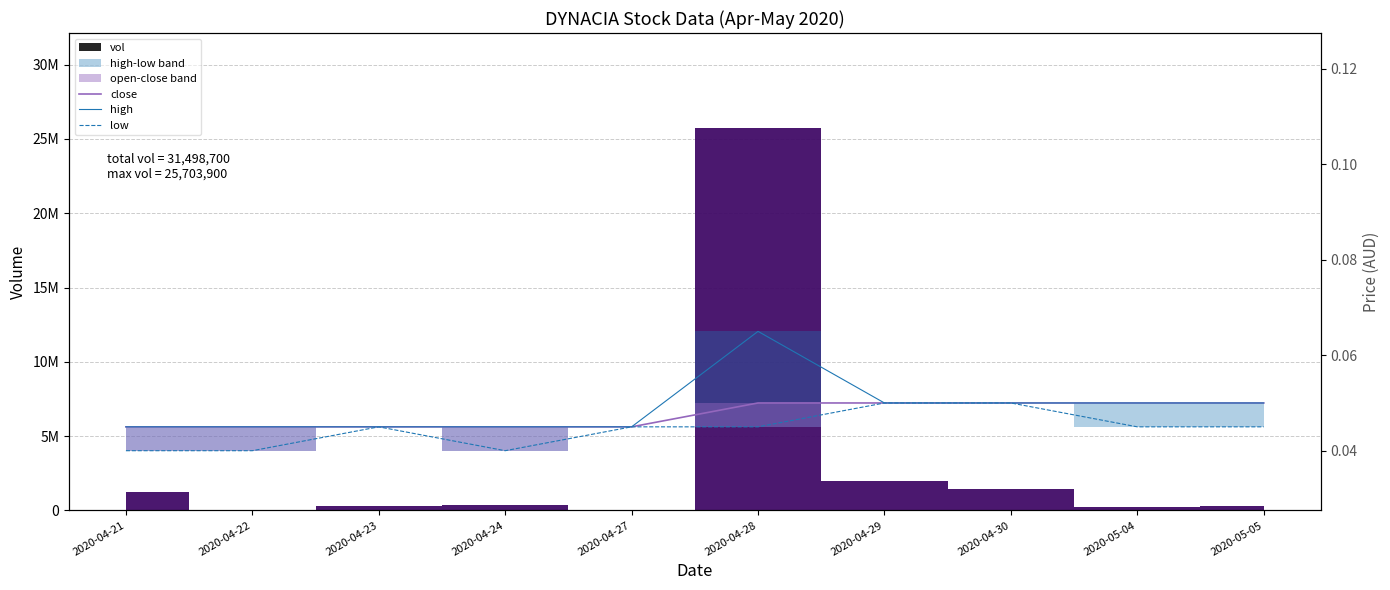

List the series in order of their overall mean, lowest first.

low, close, high